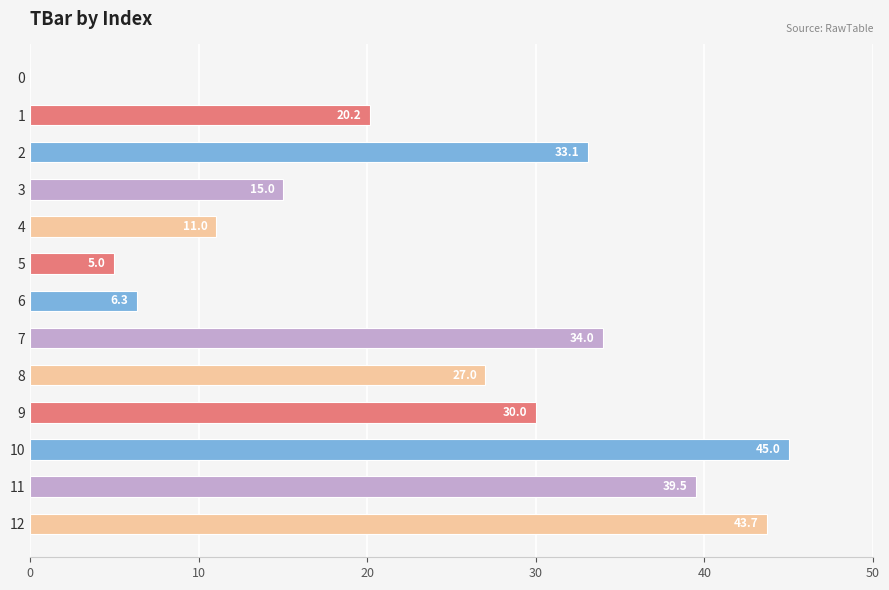

How many categories are shown in the chart?

13